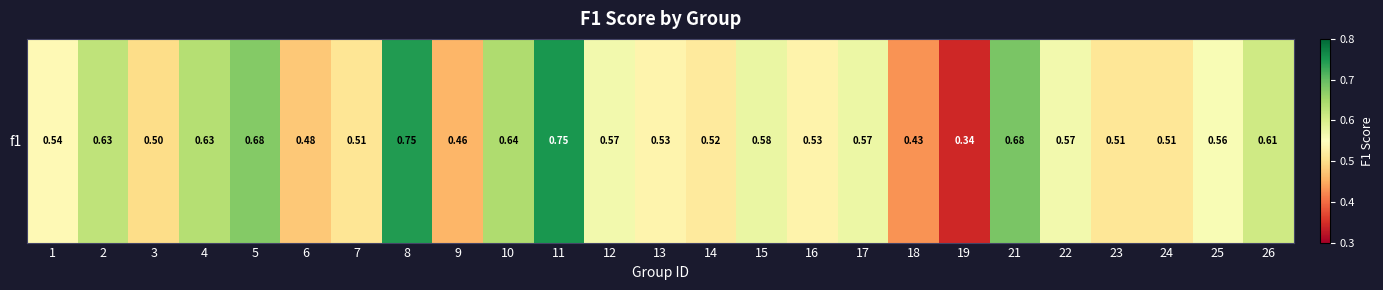

Reading left to right, what are all the values shown in this chart?

1=0.5	2=0.6	3=0.5	4=0.6	5=0.7	6=0.5	7=0.5	8=0.7	9=0.5	10=0.6	11=0.8	12=0.6	13=0.5	14=0.5	15=0.6	16=0.5	17=0.6	18=0.4	19=0.3	21=0.7	22=0.6	23=0.5	24=0.5	25=0.6	26=0.6